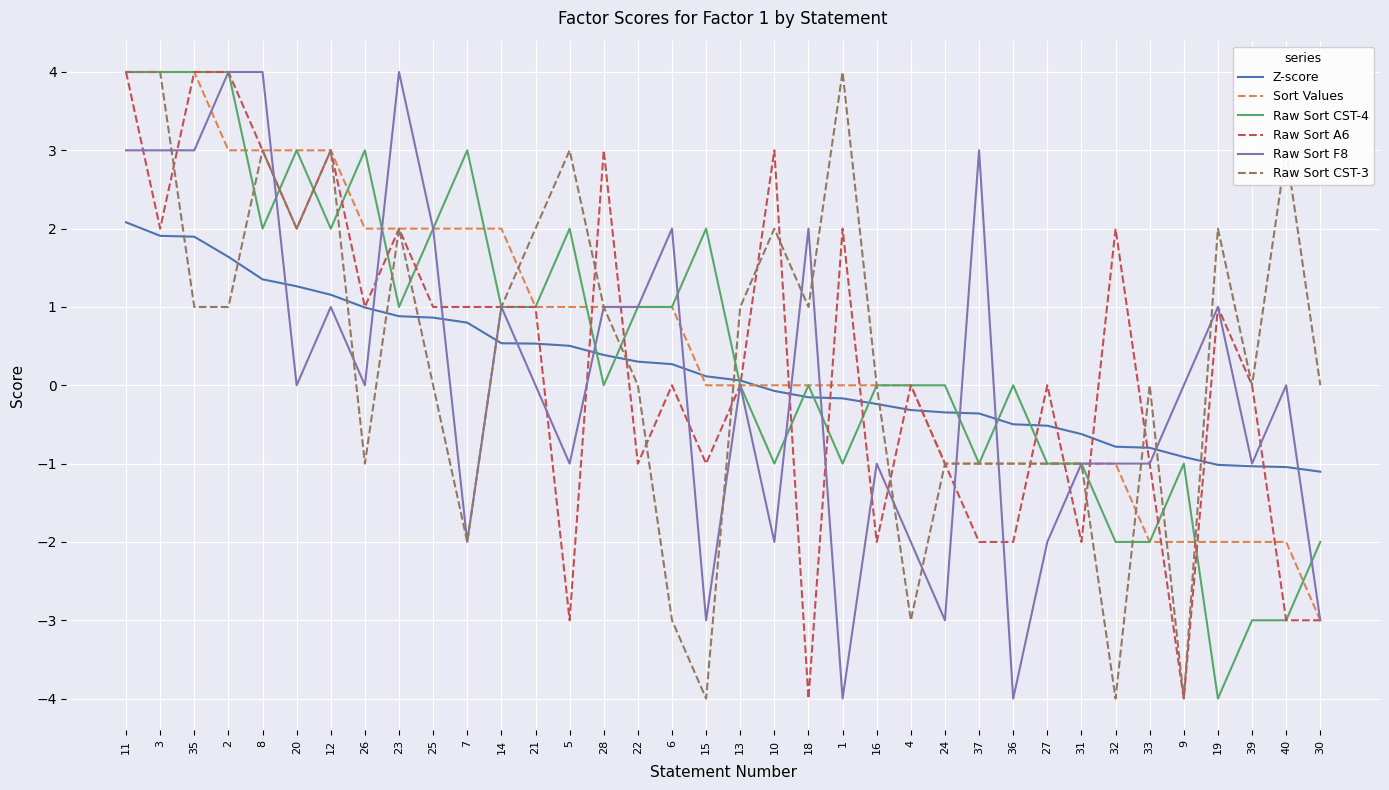

The value of Raw Sort CST-3 at 20 is 2.8. True or false?

False